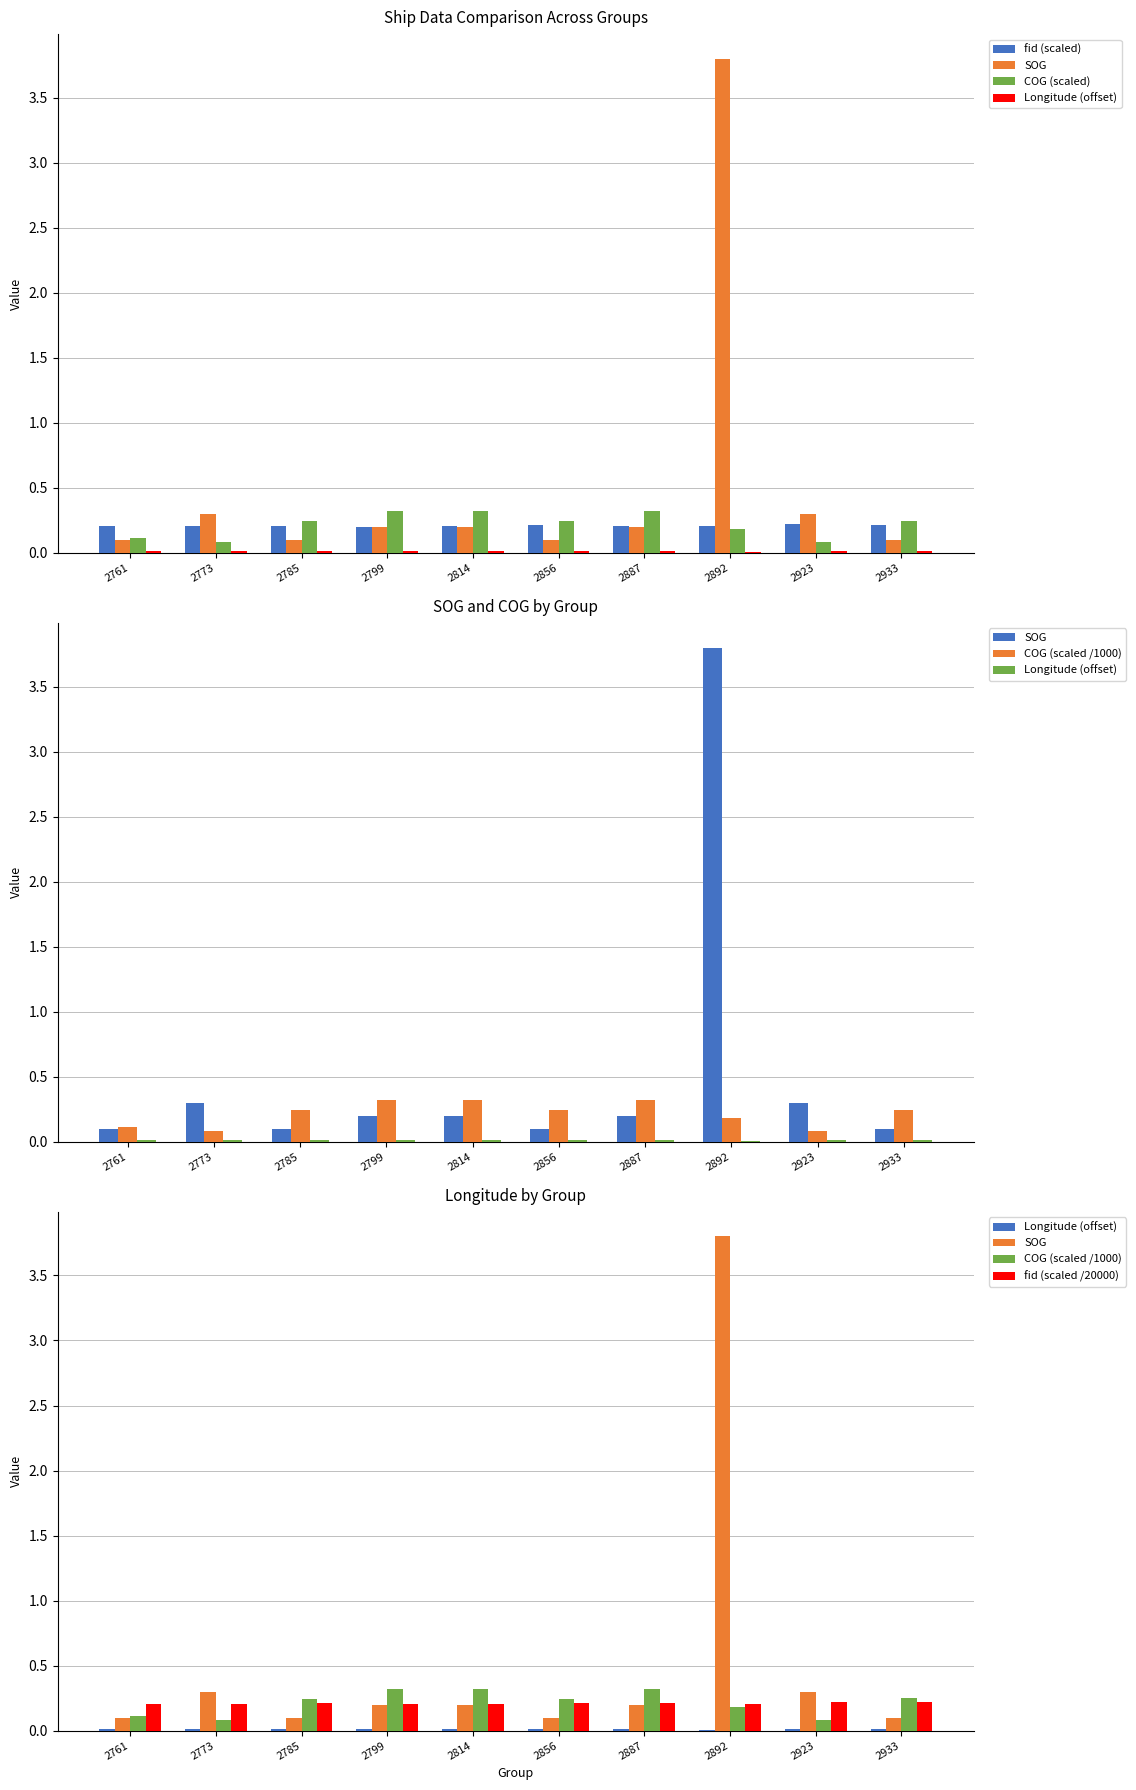

Rank the series at 2887 from highest to lowest value.

COG (scaled), COG (scaled /1000), fid (scaled), fid (scaled /20000), SOG, Longitude (offset)